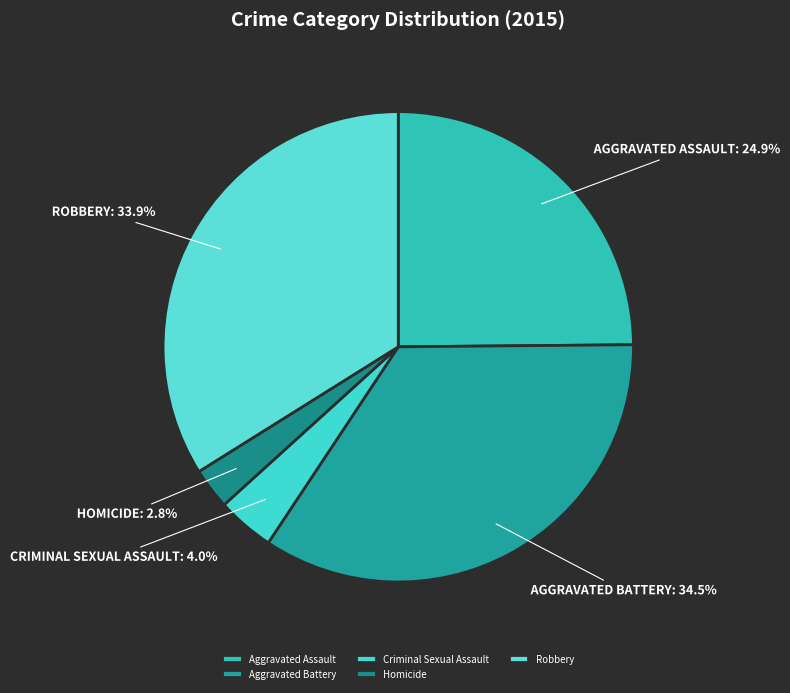

Is Homicide the majority of the pie?

No